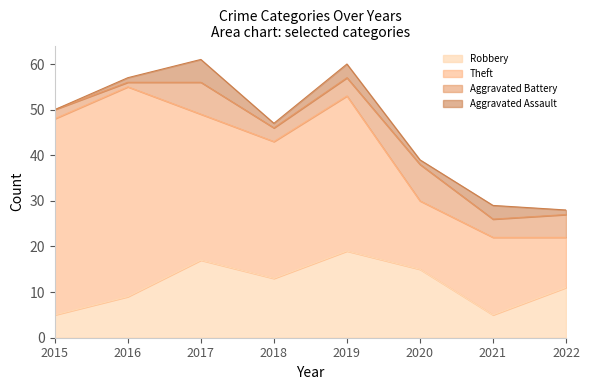

At how many categories does at least one series exceed 19?

5